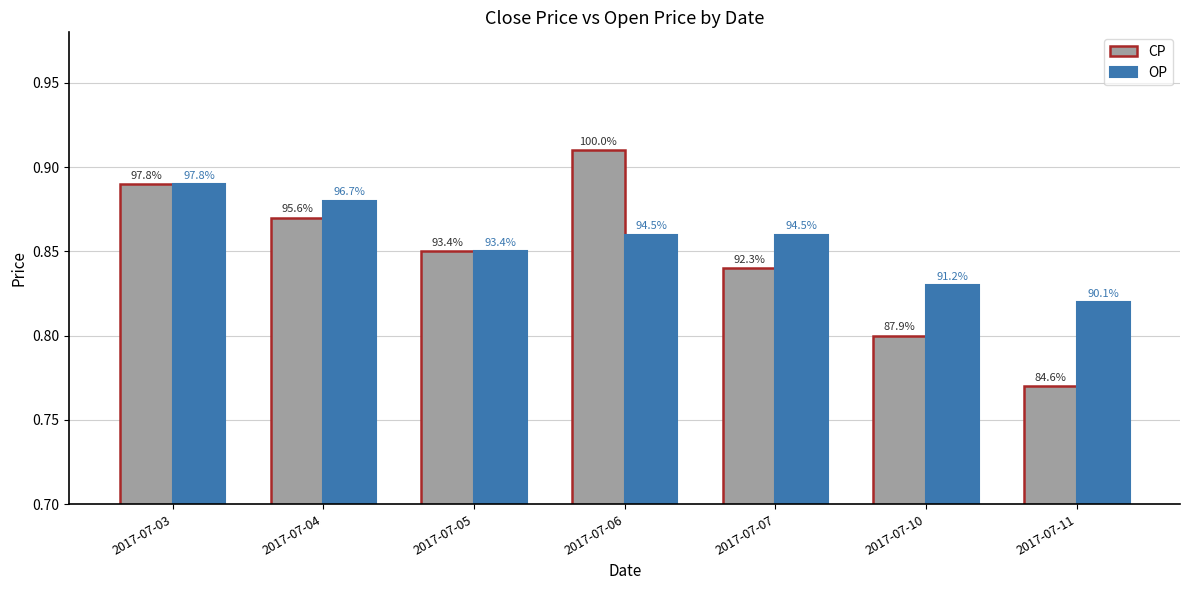

What is the value of the OP bar at the 5th from the left?

0.9